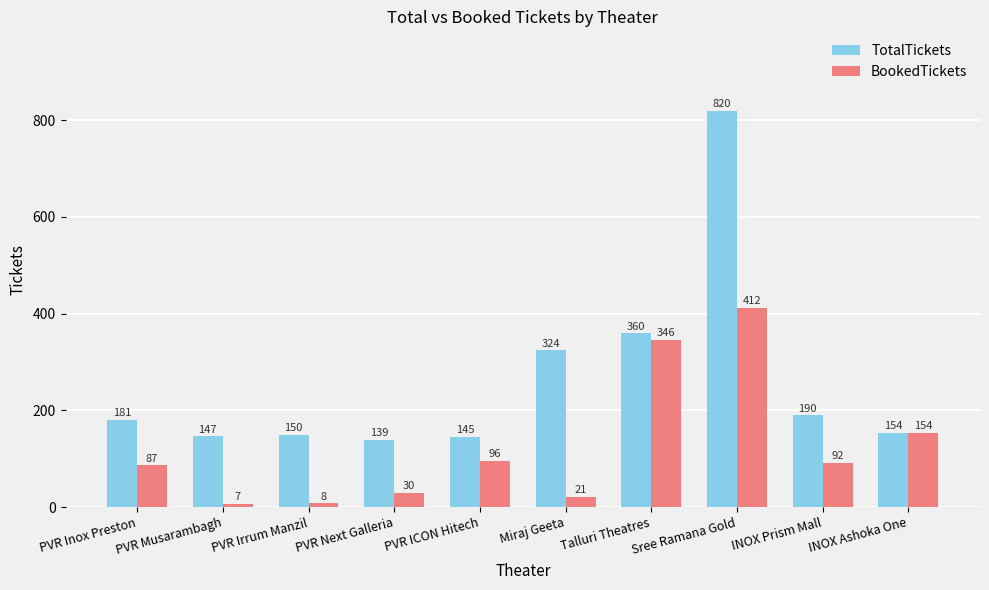

Which category has the lowest value in the TotalTickets series?

PVR Next Galleria